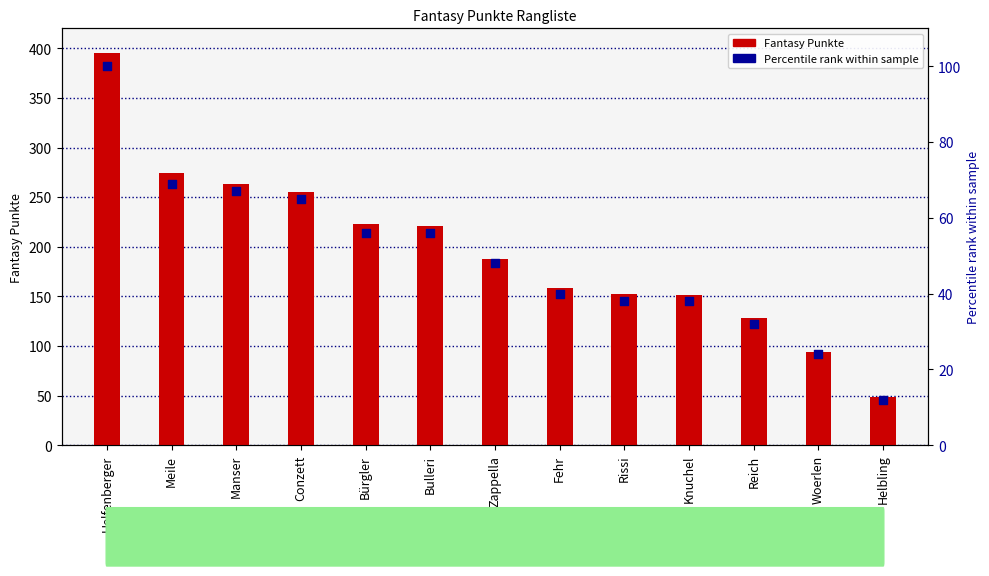

Which series reaches the minimum Y coordinate?

Percentile rank